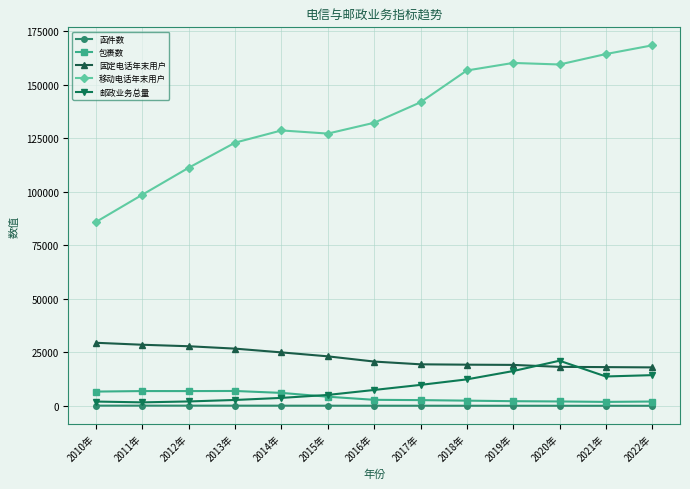

What is the maximum value for 函件数?

74.0